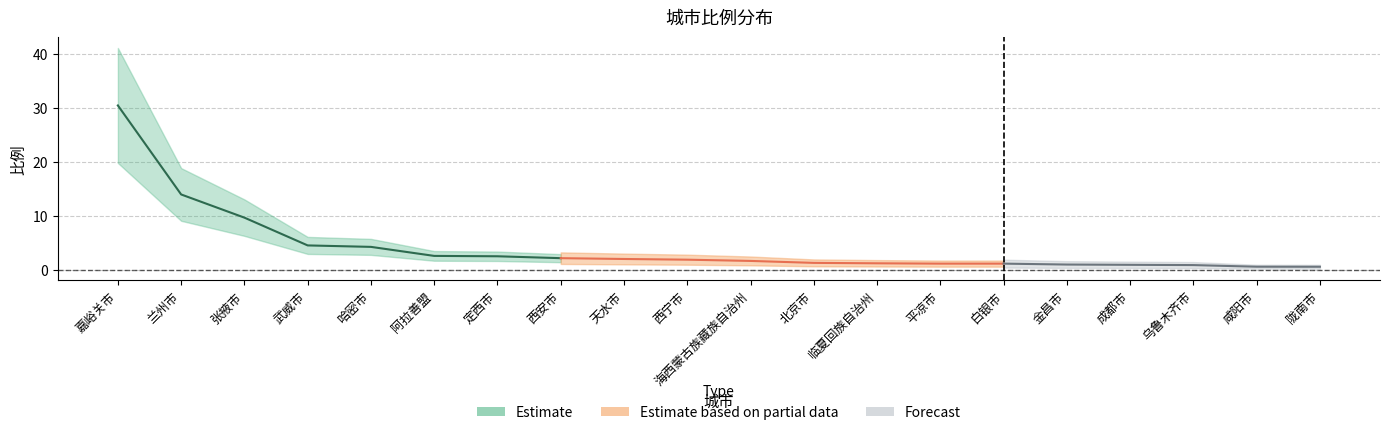

List the labels in order of value, smallest first.

陇南市, 咸阳市, 乌鲁木齐市, 成都市, 金昌市, 平凉市, 白银市, 临夏回族自治州, 北京市, 海西蒙古族藏族自治州, 西宁市, 天水市, 西安市, 定西市, 阿拉善盟, 哈密市, 武威市, 张掖市, 兰州市, 嘉峪关市